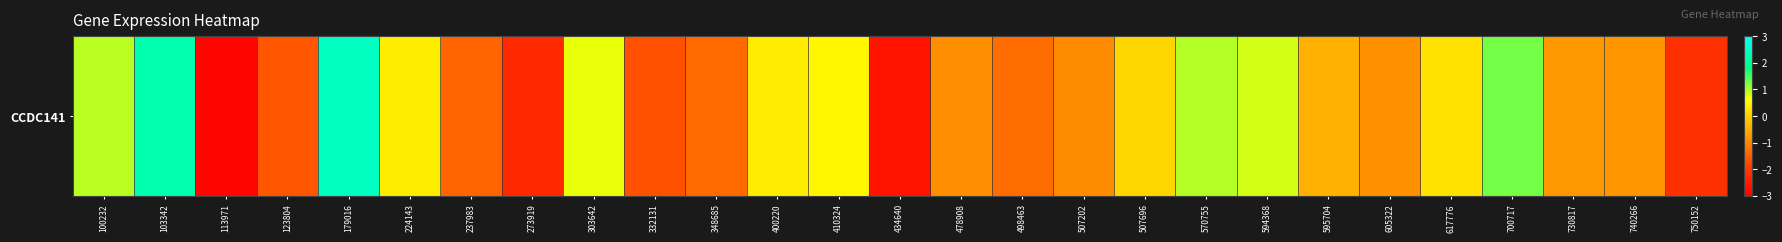

List the labels in order of value, largest first.

179016, 103342, 700717, 570755, 100232, 594368, 303642, 410324, 224143, 400220, 617776, 507696, 595704, 730817, 740266, 605322, 478908, 507202, 498463, 348685, 237983, 123804, 332131, 750152, 273919, 434640, 113971